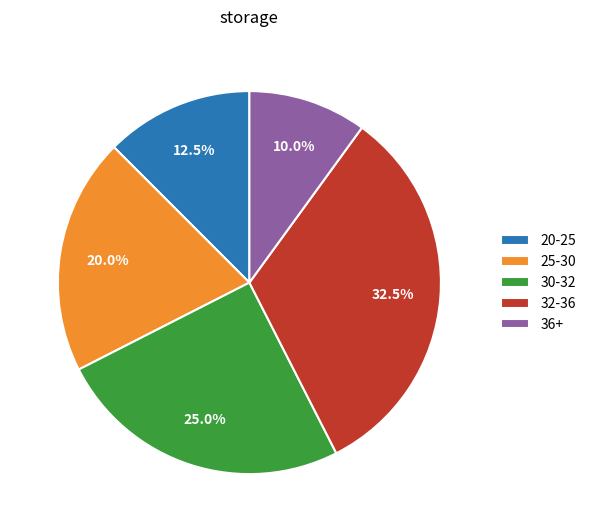

Which slice is the largest?

32-36